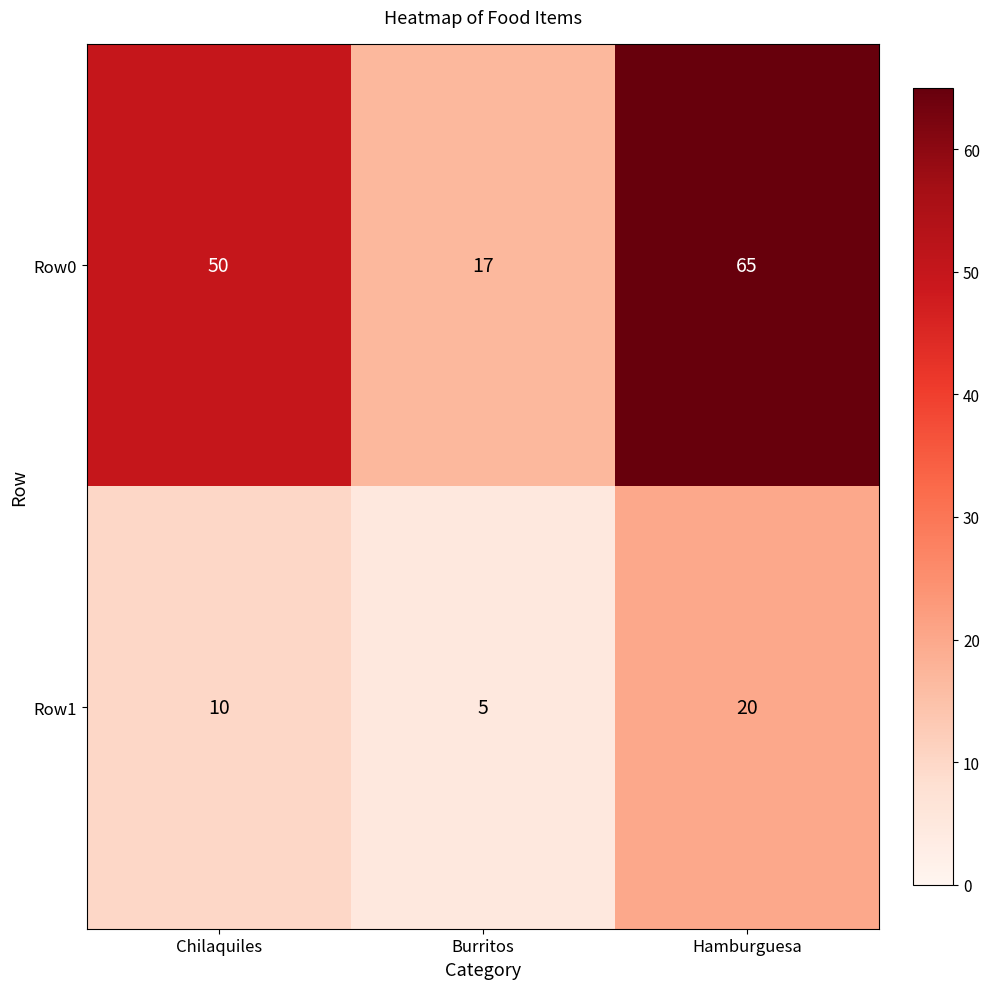

Which category has the highest value across all series?

Hamburguesa